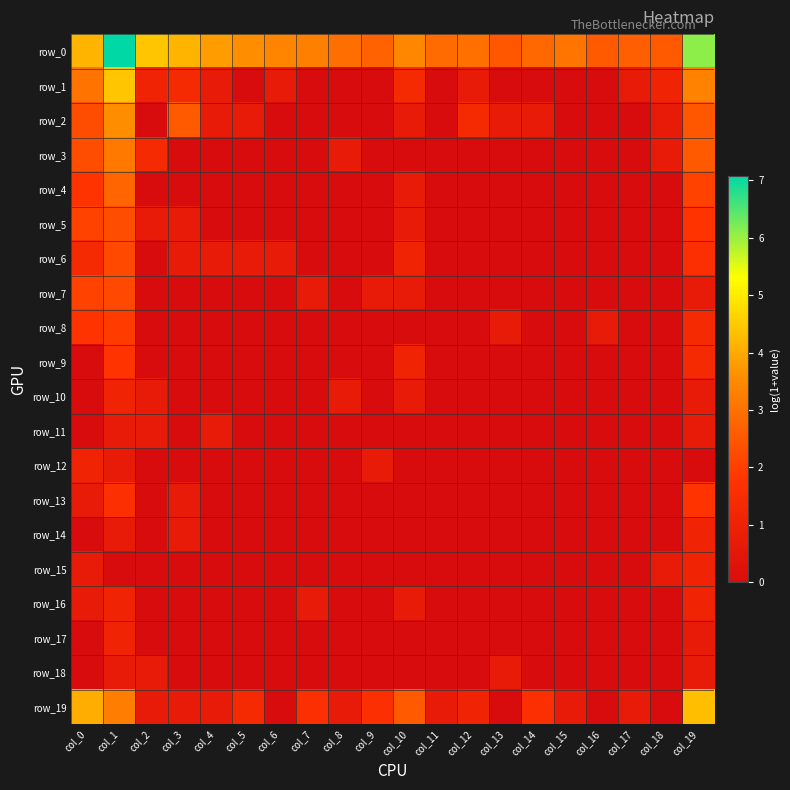

What is the difference between the row_4 values at col_13 and col_1?

2.8